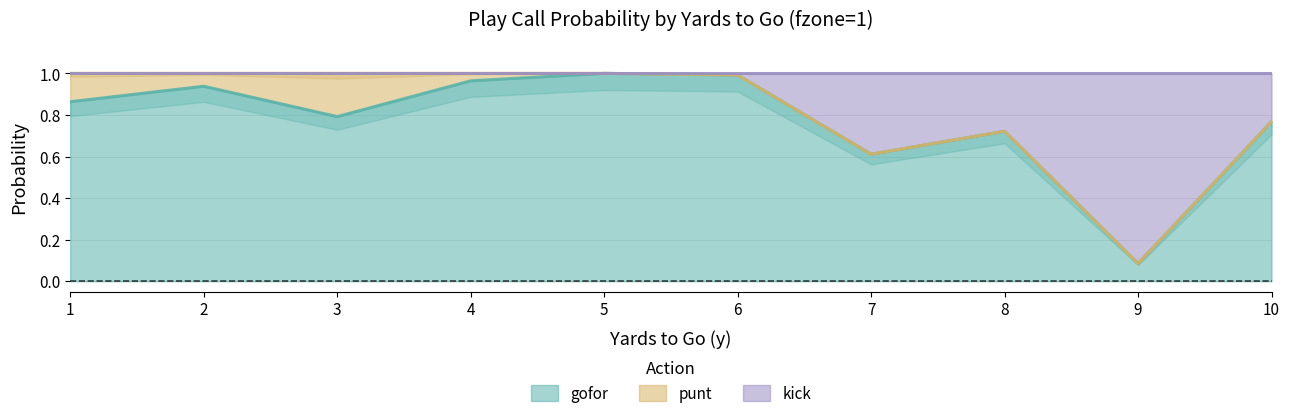

What is the difference between the maximum and minimum values in the kick series?

0.9